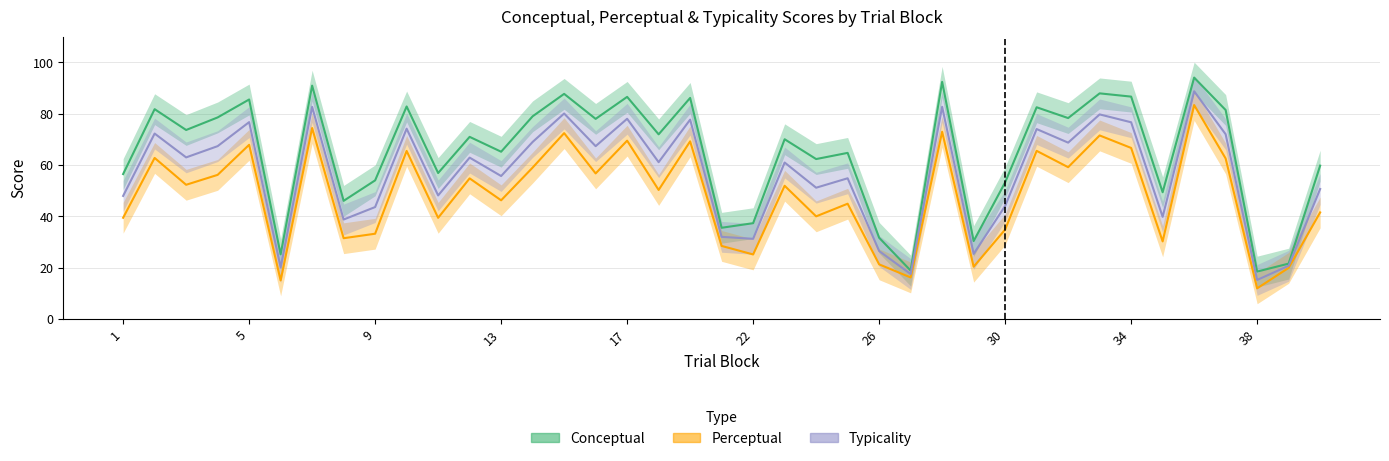

What is the sum of the typicality values at 37 and 25?

126.8